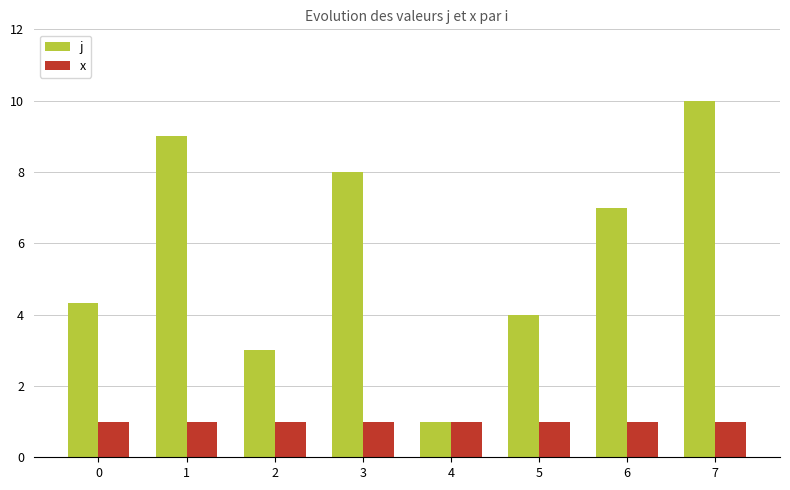

How many values in the j series are below 7?

4